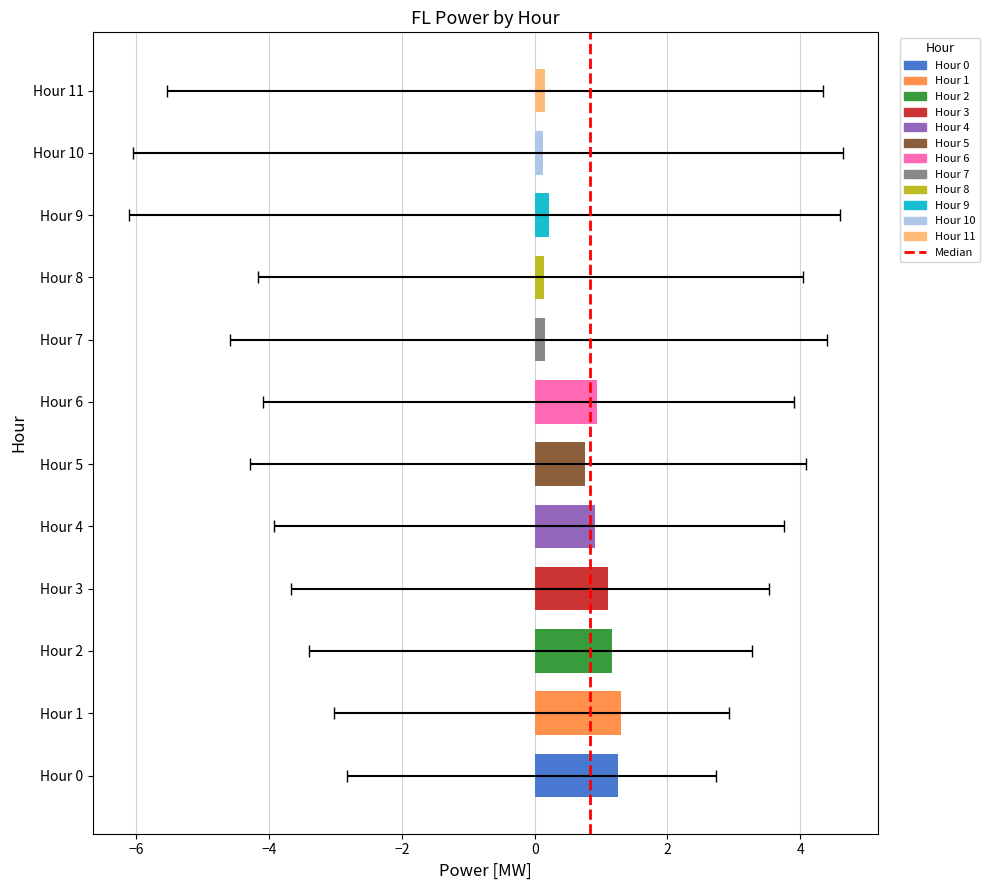

Is it true that the value at −8 is 0?

False